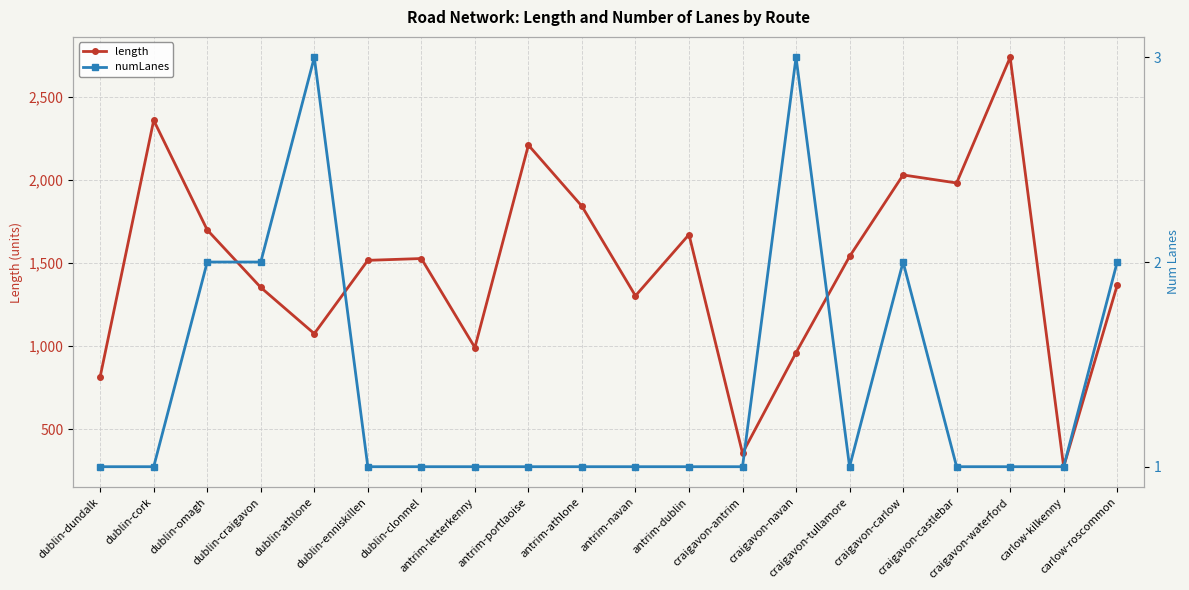

Which series has the widest spread of values?

length